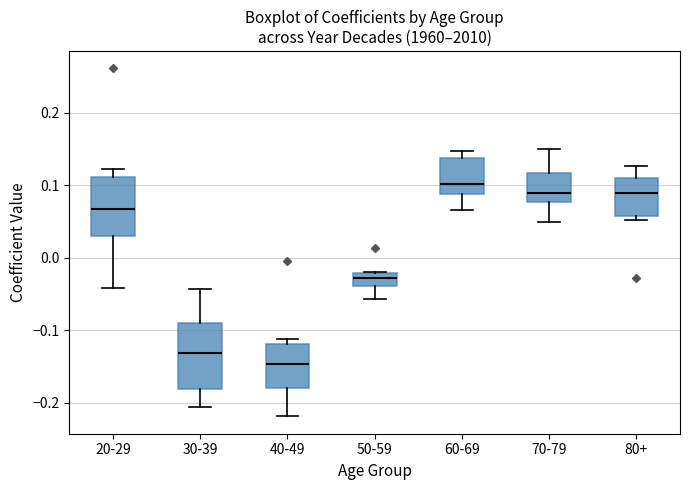

Reading left to right, read every box against the y-axis: the position of its median line, the range the box covers, and the ends of its whiskers. The values are not printed on the chart, so give them approximately, as read against the axis.

20-29: median 0.07, box 0.03 to 0.11, whiskers -0.04 to 0.12
30-39: median -0.13, box -0.18 to -0.09, whiskers -0.21 to -0.04
40-49: median -0.15, box -0.18 to -0.12, whiskers -0.22 to -0.11
50-59: median -0.03, box -0.04 to -0.02, whiskers -0.06 to -0.02
60-69: median 0.10, box 0.09 to 0.14, whiskers 0.07 to 0.15
70-79: median 0.09, box 0.08 to 0.12, whiskers 0.05 to 0.15
80+: median 0.09, box 0.06 to 0.11, whiskers 0.05 to 0.13